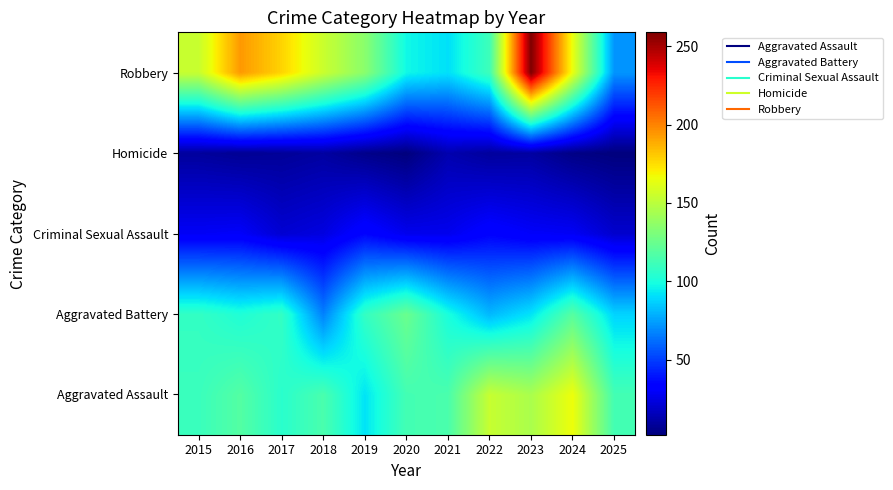

Reading left to right, what are all the values shown in this chart?

Aggravated Assault: 2015=110	2016=118	2017=105	2018=115	2019=92	2020=113	2021=115	2022=154	2023=145	2024=166	2025=113
Aggravated Battery: 2015=108	2016=102	2017=108	2018=67	2019=108	2020=125	2021=100	2022=81	2023=92	2024=119	2025=88
Criminal Sexual Assault: 2015=29	2016=30	2017=21	2018=24	2019=35	2020=27	2021=27	2022=34	2023=30	2024=29	2025=20
Homicide: 2015=9	2016=7	2017=8	2018=10	2019=5	2020=2	2021=13	2022=9	2023=10	2024=4	2025=2
Robbery: 2015=154	2016=194	2017=178	2018=155	2019=135	2020=97	2021=91	2022=111	2023=259	2024=165	2025=72